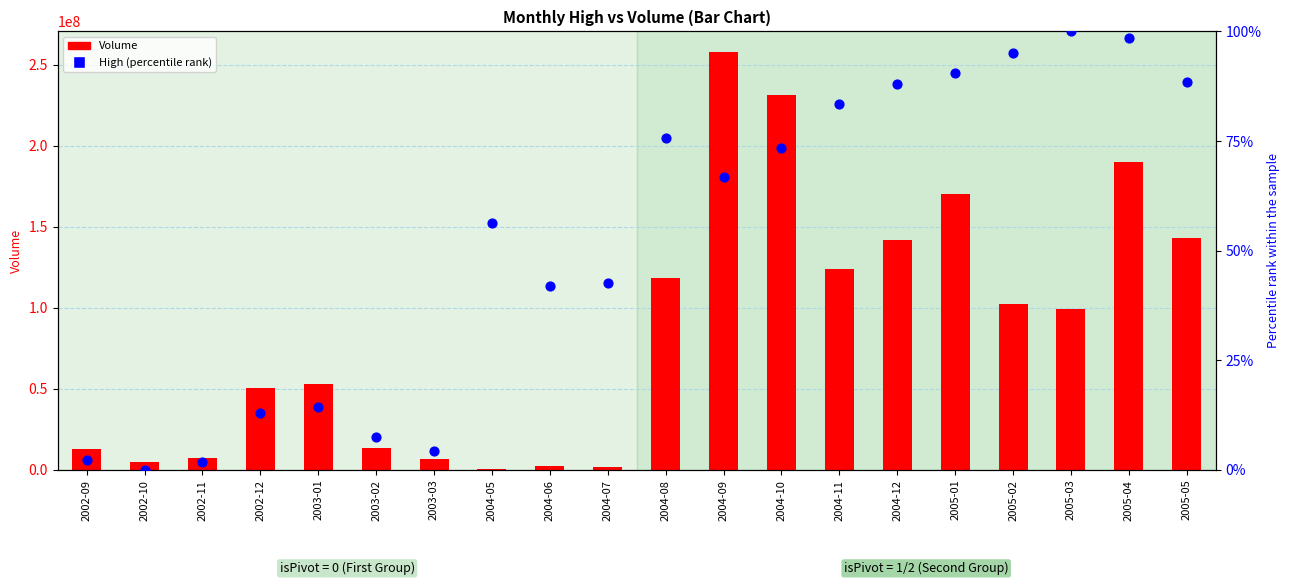

Which series contains the lowest Y value?

High (percentile rank)